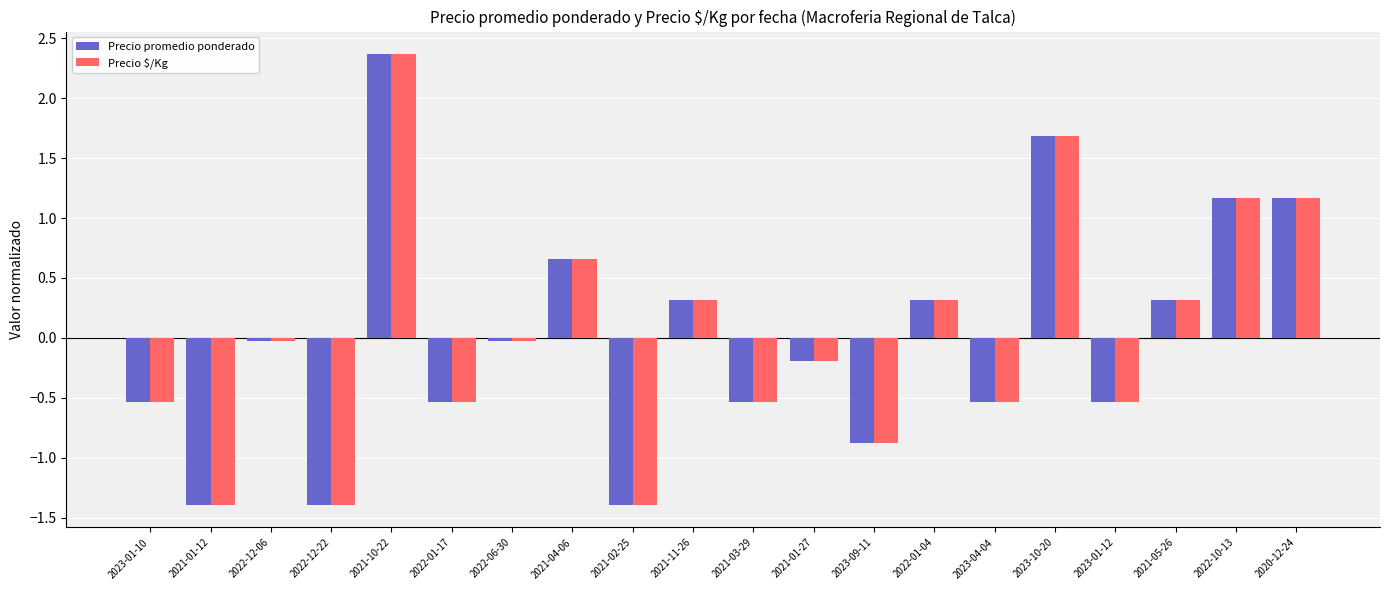

Is it true that Precio $/Kg equals -1.4 at 2021-01-12?

True